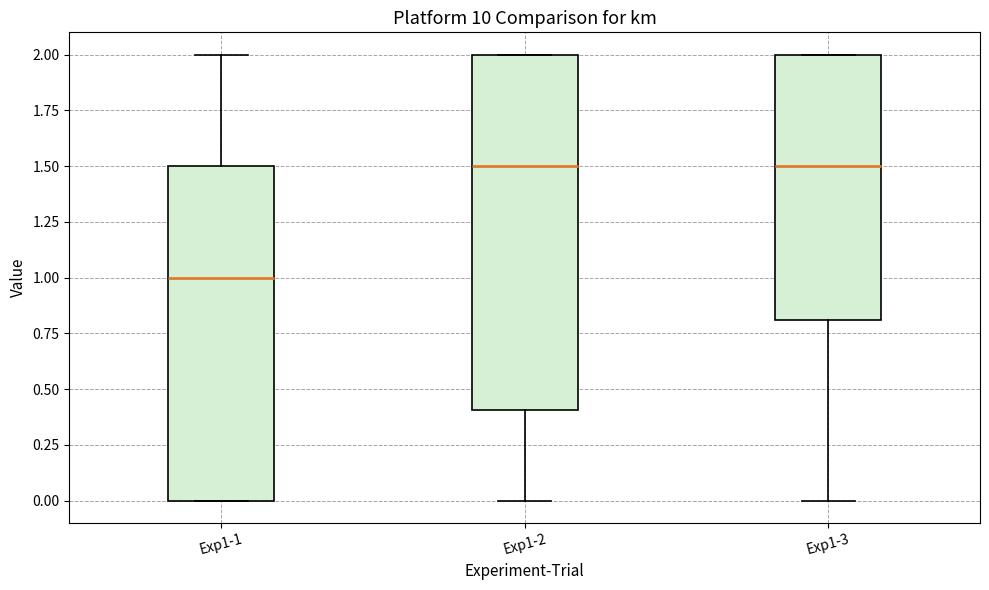

Reading left to right, transcribe this box plot: for each box, give where its median line is, the range the box spans, and where its two whiskers end, as read against the y-axis. The values are not printed on the chart, so give them approximately, as read against the axis.

Exp1-1: median 1.0, box 0.0 to 1.5, whiskers 0.0 to 2.0
Exp1-2: median 1.5, box 0.4 to 2.0, whiskers 0.0 to 2.0
Exp1-3: median 1.5, box 0.8 to 2.0, whiskers 0.0 to 2.0